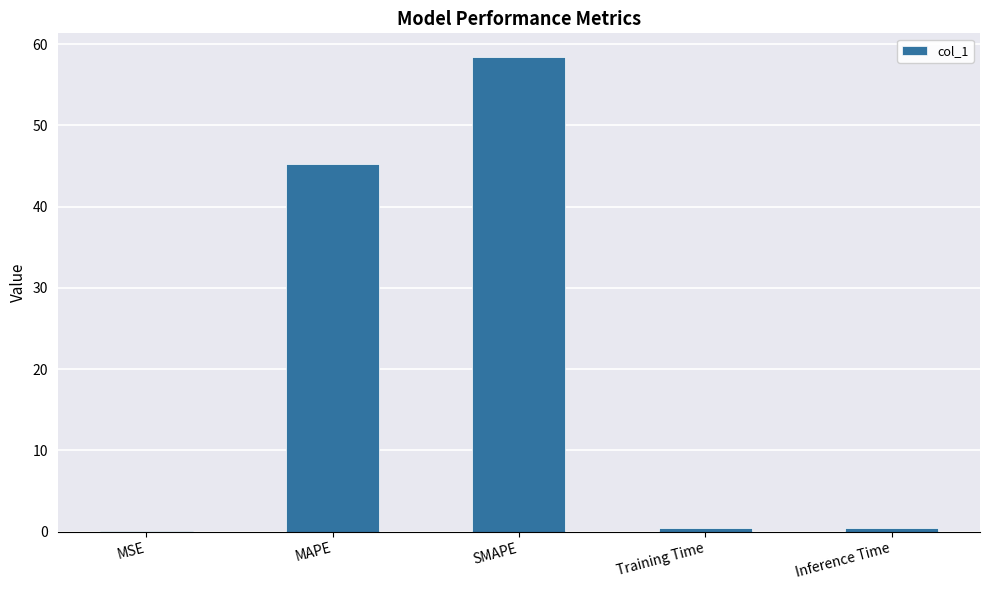

What is the sum of all values?

104.5